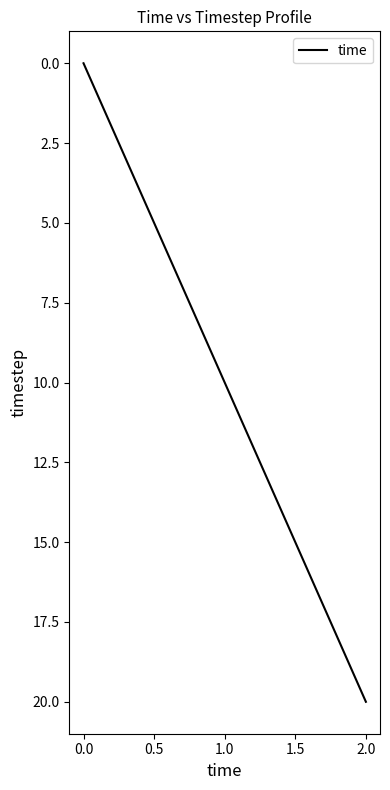

What is the maximum value shown in the chart?

20